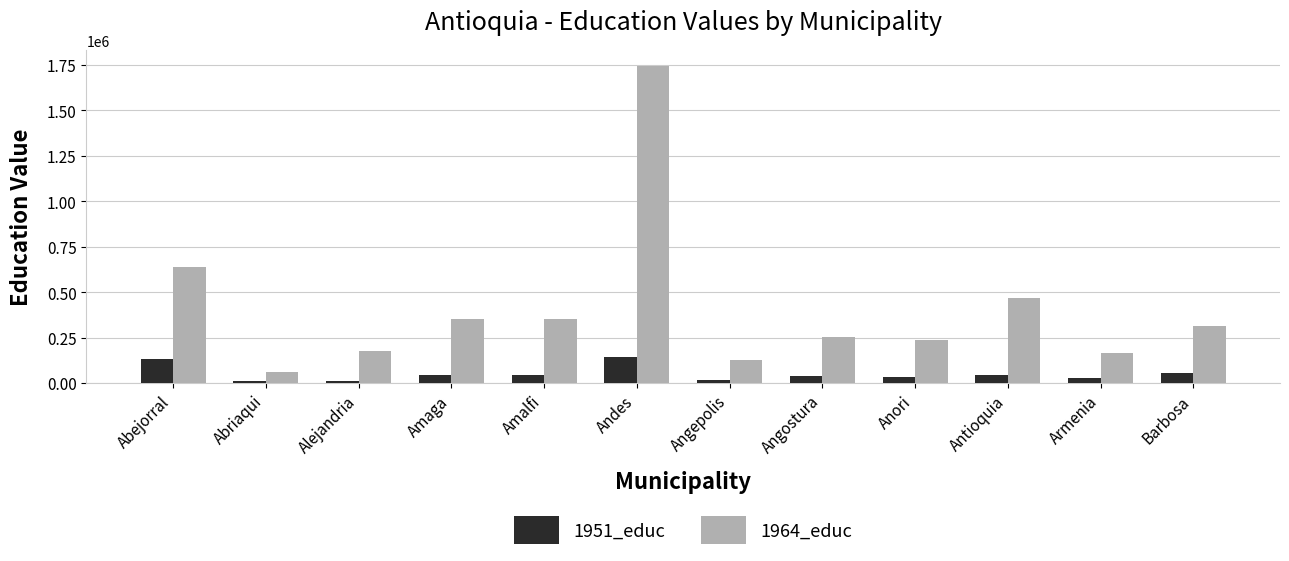

Is it true that 1964_educ equals 140910.7 at Anori?

False